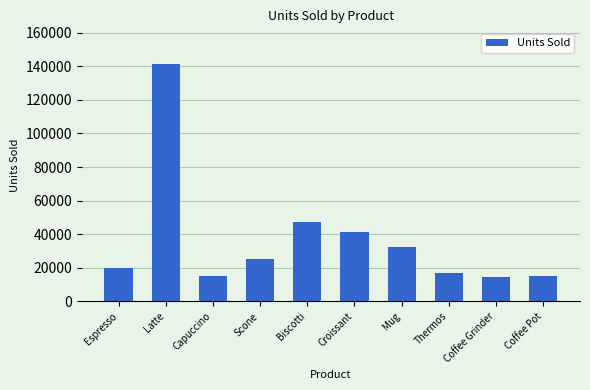

At which label is the value closest to 77892?

Biscotti